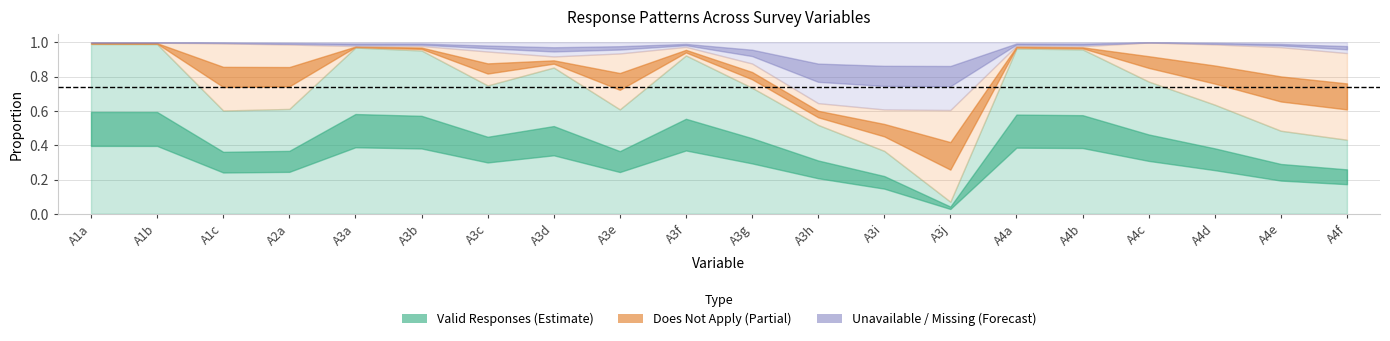

How many lines are shown in the chart?

3